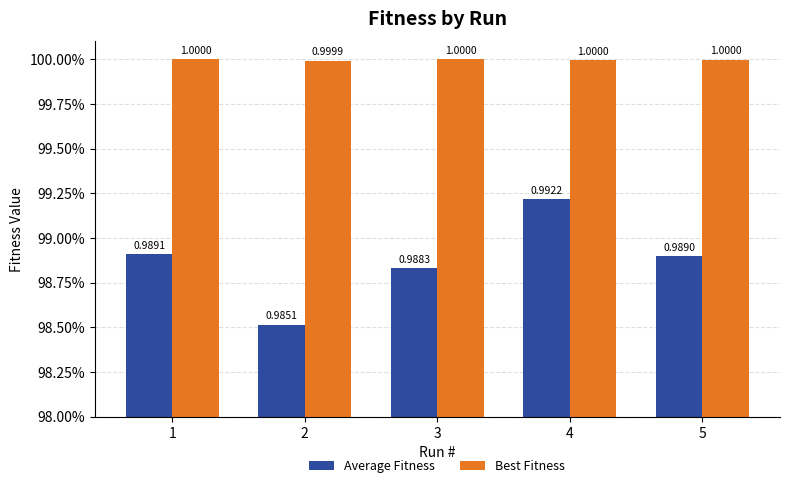

List the labels in order of Average Fitness value, smallest first.

2, 3, 5, 1, 4